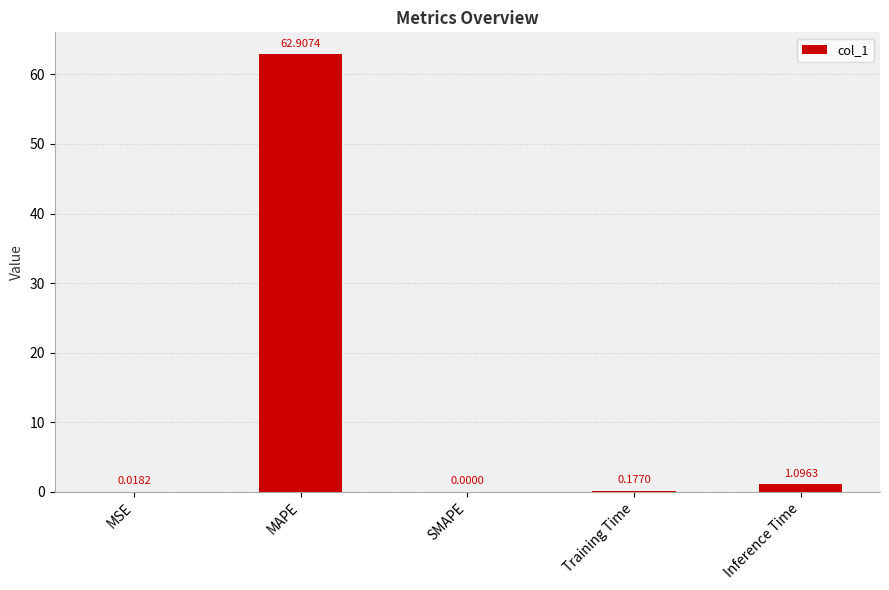

What is the change in value from MAPE to Inference Time?

-61.8